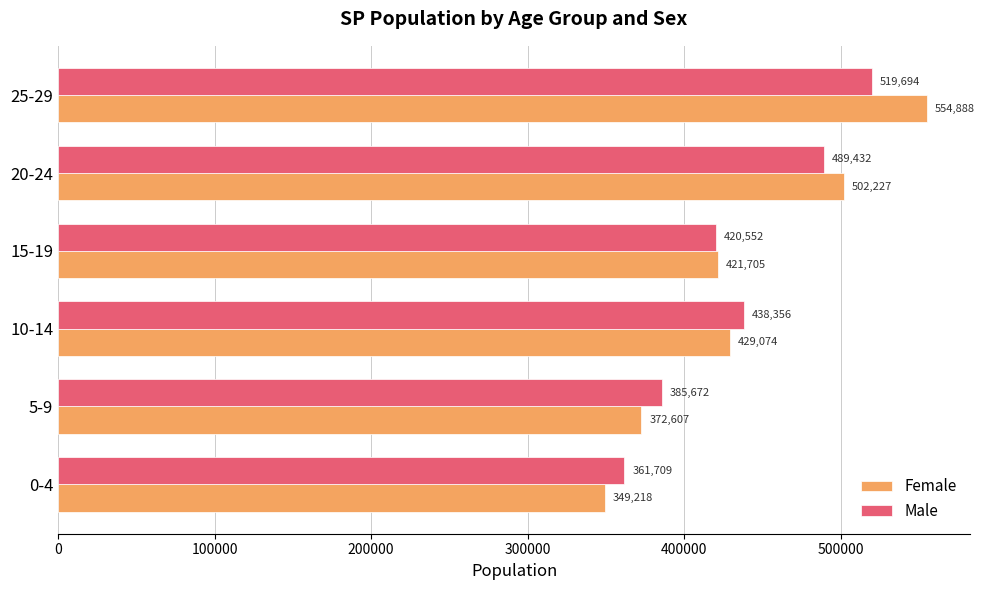

What is the sum of the Female values at 25-29 and 15-19?

976593